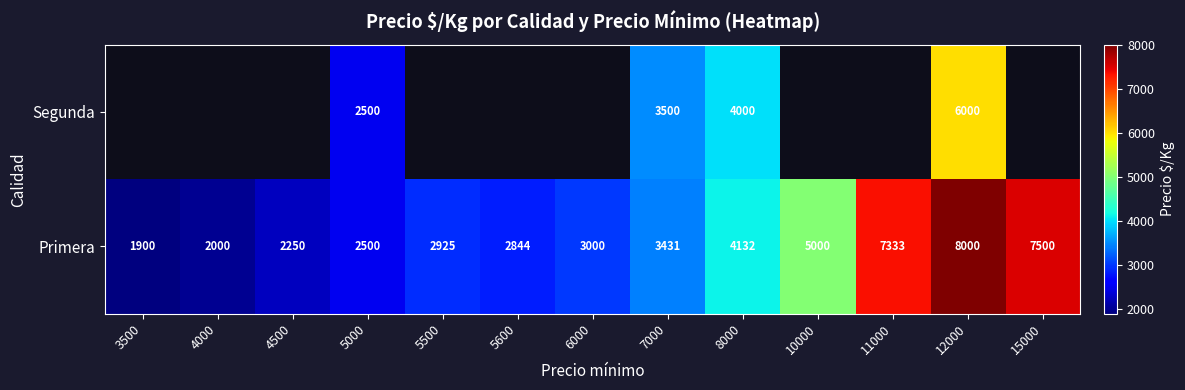

True or false: Primera has a value of 2844 at 5600.

True